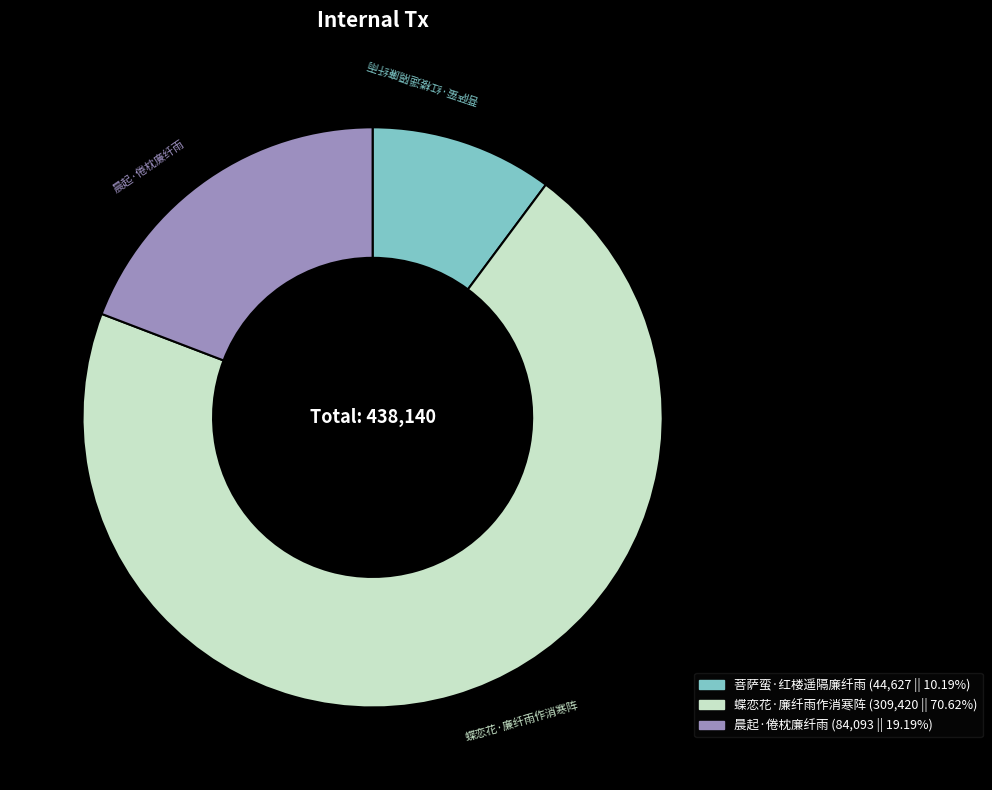

Rank the categories by value from lowest to highest.

菩萨蛮·红楼遥隔廉纤雨, 晨起·倦枕廉纤雨, 蝶恋花·廉纤雨作消寒阵